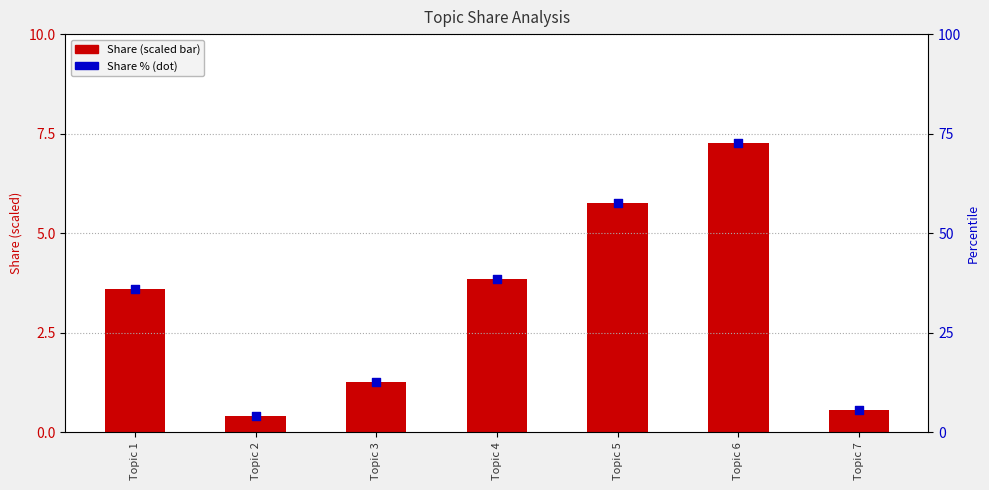

What is the total value across all series at Topic 7?

6.1